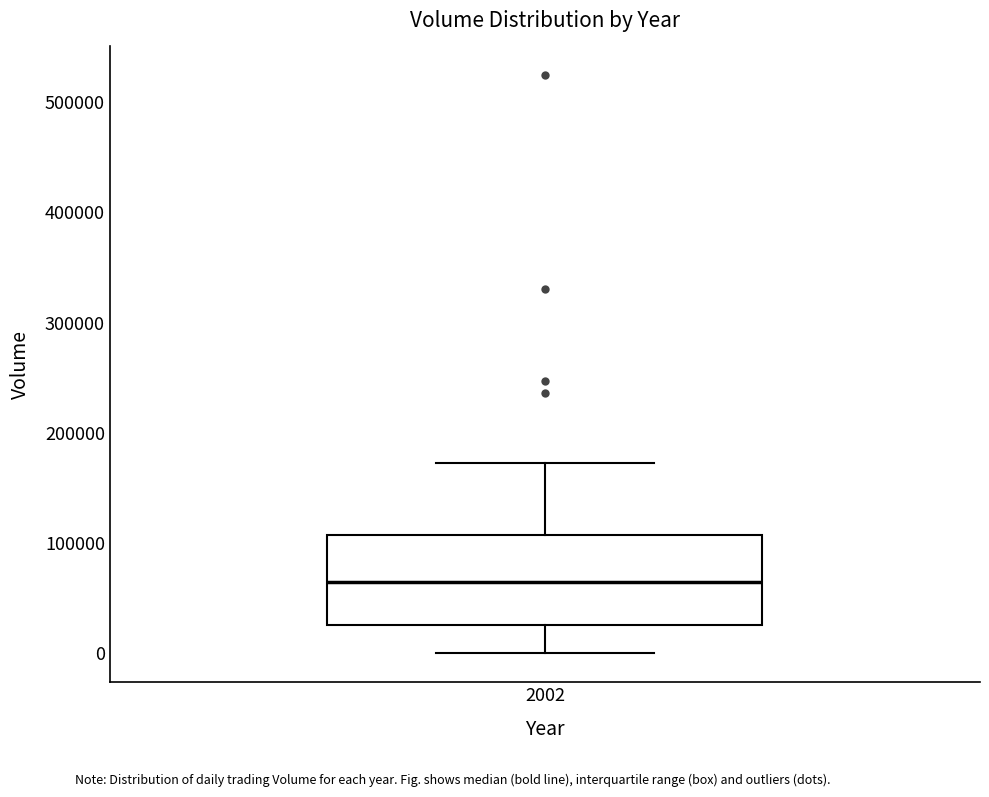

Read this box plot against the y-axis: the position of the median line, the range covered by the box, and the ends of both whiskers. The values are not printed on the chart, so give them approximately, as read against the axis.

median 60000, box 30000 to 110000, whiskers 0 to 170000